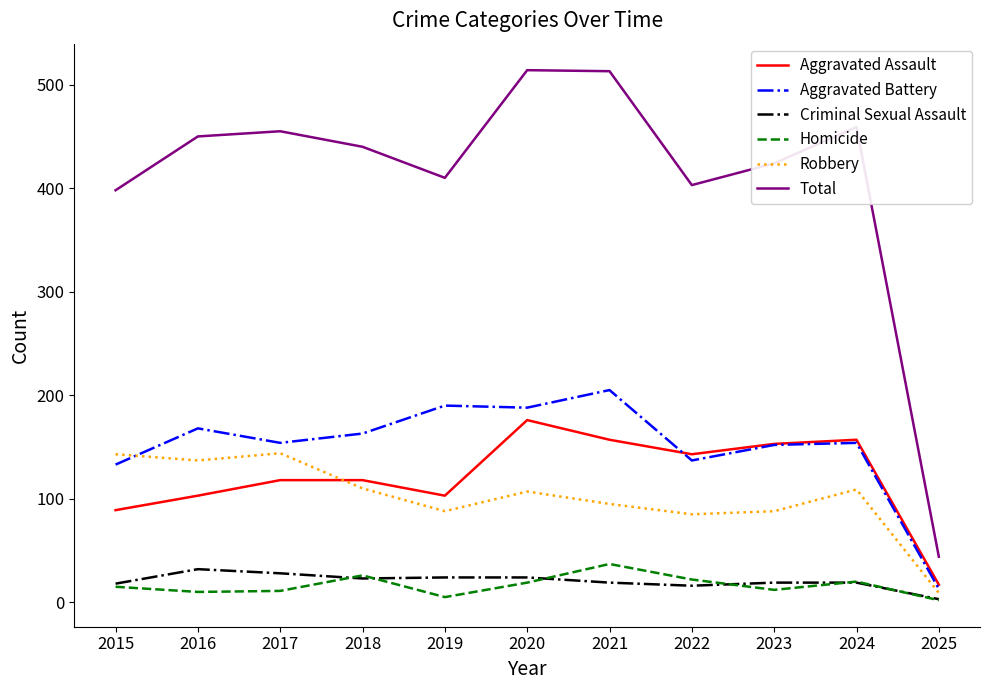

What are all the series names shown in the legend?

Aggravated Assault, Aggravated Battery, Criminal Sexual Assault, Homicide, Robbery, Total